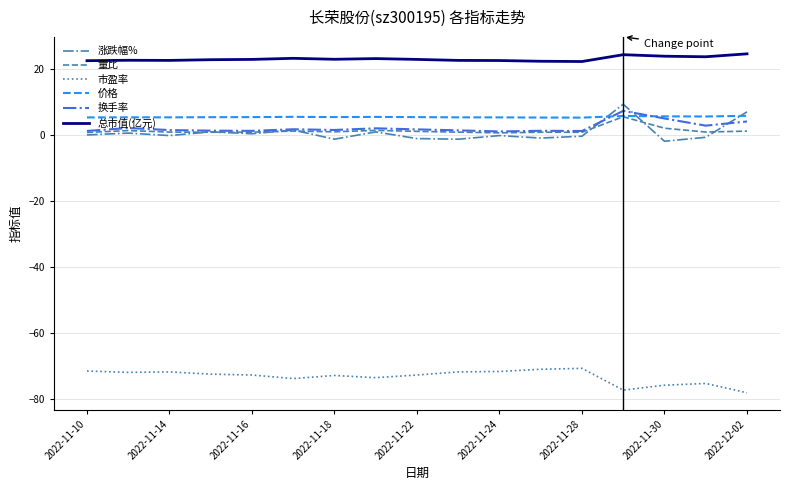

True or false: 价格 has more than 2 points higher than both neighbors.

True